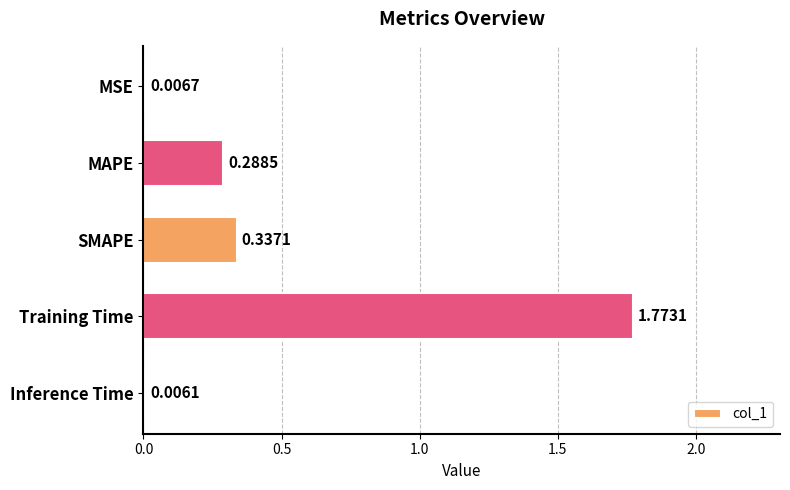

What is the sum of all values?

2.4